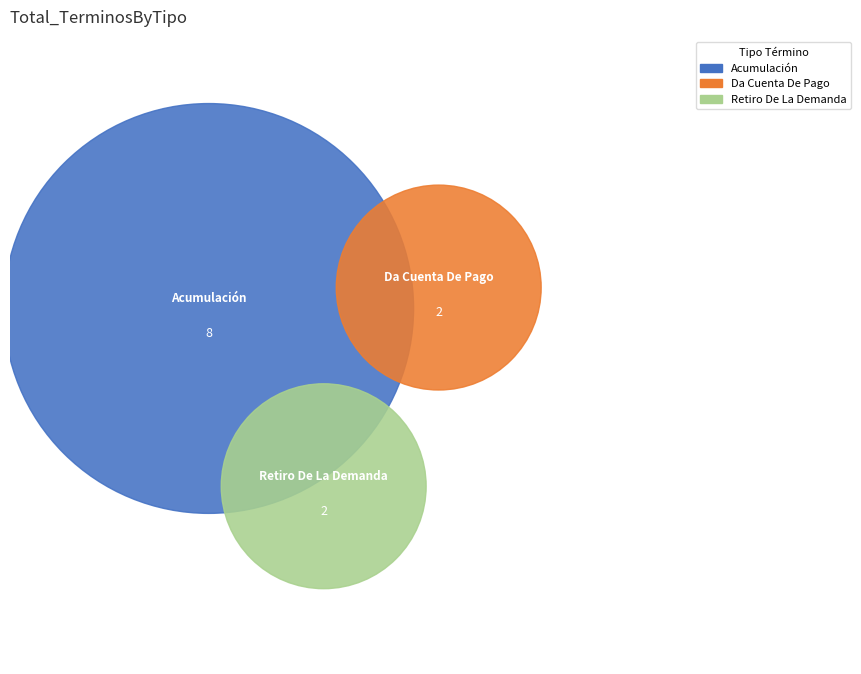

Which category accounts for the majority?

Acumulación